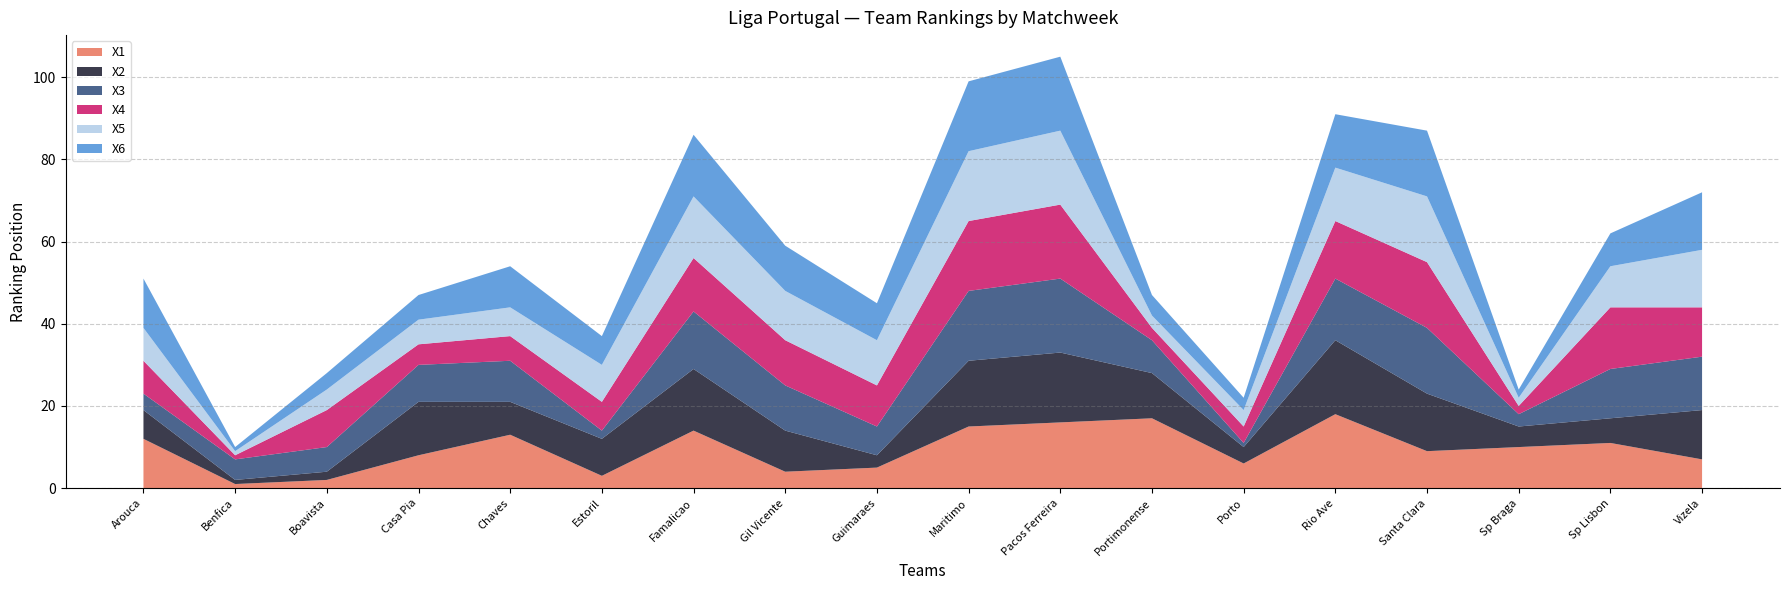

Reading left to right, transcribe all the data shown in this chart.

X1: Arouca=12	Benfica=1	Boavista=2	Casa Pia=8	Chaves=13	Estoril=3	Famalicao=14	Gil Vicente=4	Guimaraes=5	Maritimo=15	Pacos Ferreira=16	Portimonense=17	Porto=6	Rio Ave=18	Santa Clara=9	Sp Braga=10	Sp Lisbon=11	Vizela=7
X2: Arouca=7	Benfica=1	Boavista=2	Casa Pia=13	Chaves=8	Estoril=9	Famalicao=15	Gil Vicente=10	Guimaraes=3	Maritimo=16	Pacos Ferreira=17	Portimonense=11	Porto=4	Rio Ave=18	Santa Clara=14	Sp Braga=5	Sp Lisbon=6	Vizela=12
X3: Arouca=4	Benfica=5	Boavista=6	Casa Pia=9	Chaves=10	Estoril=2	Famalicao=14	Gil Vicente=11	Guimaraes=7	Maritimo=17	Pacos Ferreira=18	Portimonense=8	Porto=1	Rio Ave=15	Santa Clara=16	Sp Braga=3	Sp Lisbon=12	Vizela=13
X4: Arouca=8	Benfica=1	Boavista=9	Casa Pia=5	Chaves=6	Estoril=7	Famalicao=13	Gil Vicente=11	Guimaraes=10	Maritimo=17	Pacos Ferreira=18	Portimonense=3	Porto=4	Rio Ave=14	Santa Clara=16	Sp Braga=2	Sp Lisbon=15	Vizela=12
X5: Arouca=8	Benfica=1	Boavista=5	Casa Pia=6	Chaves=7	Estoril=9	Famalicao=15	Gil Vicente=12	Guimaraes=11	Maritimo=17	Pacos Ferreira=18	Portimonense=3	Porto=4	Rio Ave=13	Santa Clara=16	Sp Braga=2	Sp Lisbon=10	Vizela=14
X6: Arouca=12	Benfica=1	Boavista=4	Casa Pia=6	Chaves=10	Estoril=7	Famalicao=15	Gil Vicente=11	Guimaraes=9	Maritimo=17	Pacos Ferreira=18	Portimonense=5	Porto=3	Rio Ave=13	Santa Clara=16	Sp Braga=2	Sp Lisbon=8	Vizela=14